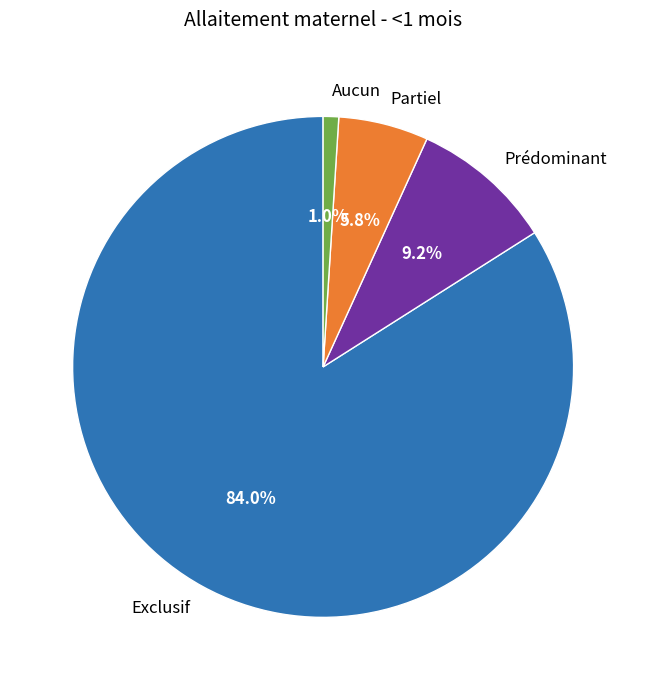

Between Partiel and Prédominant, which is larger?

Prédominant